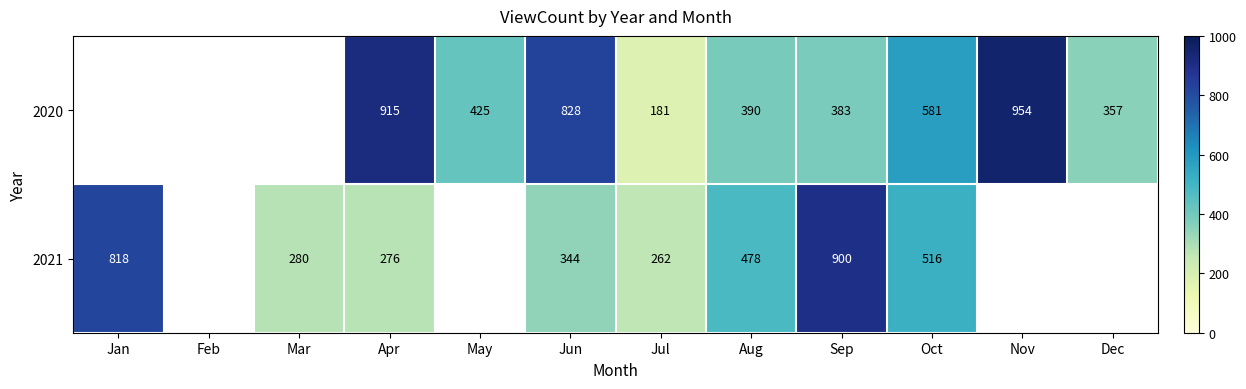

True or false: 2020 has a value of 357 at Dec.

True